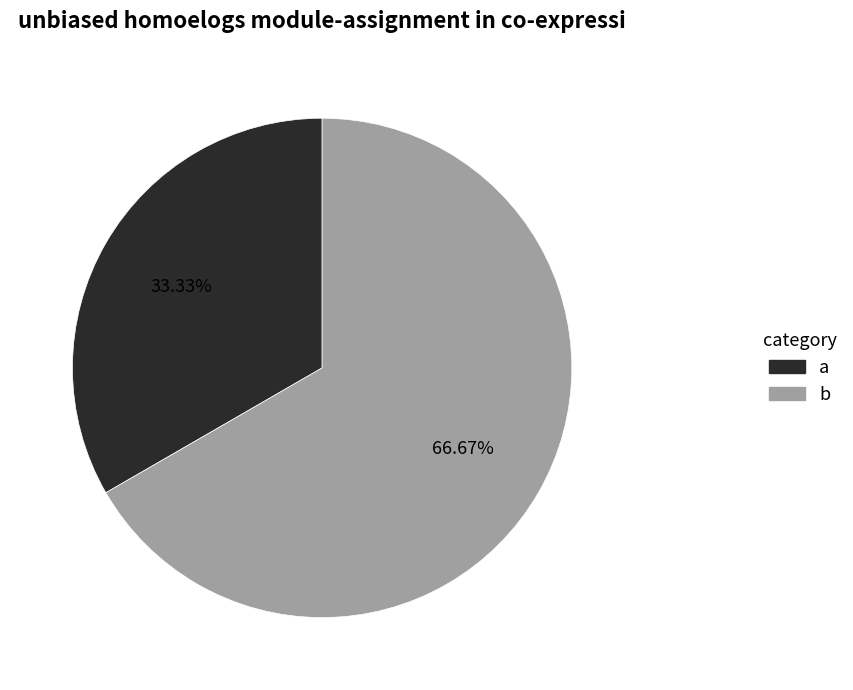

To the nearest percent, what is the combined percentage of b and a?

100%